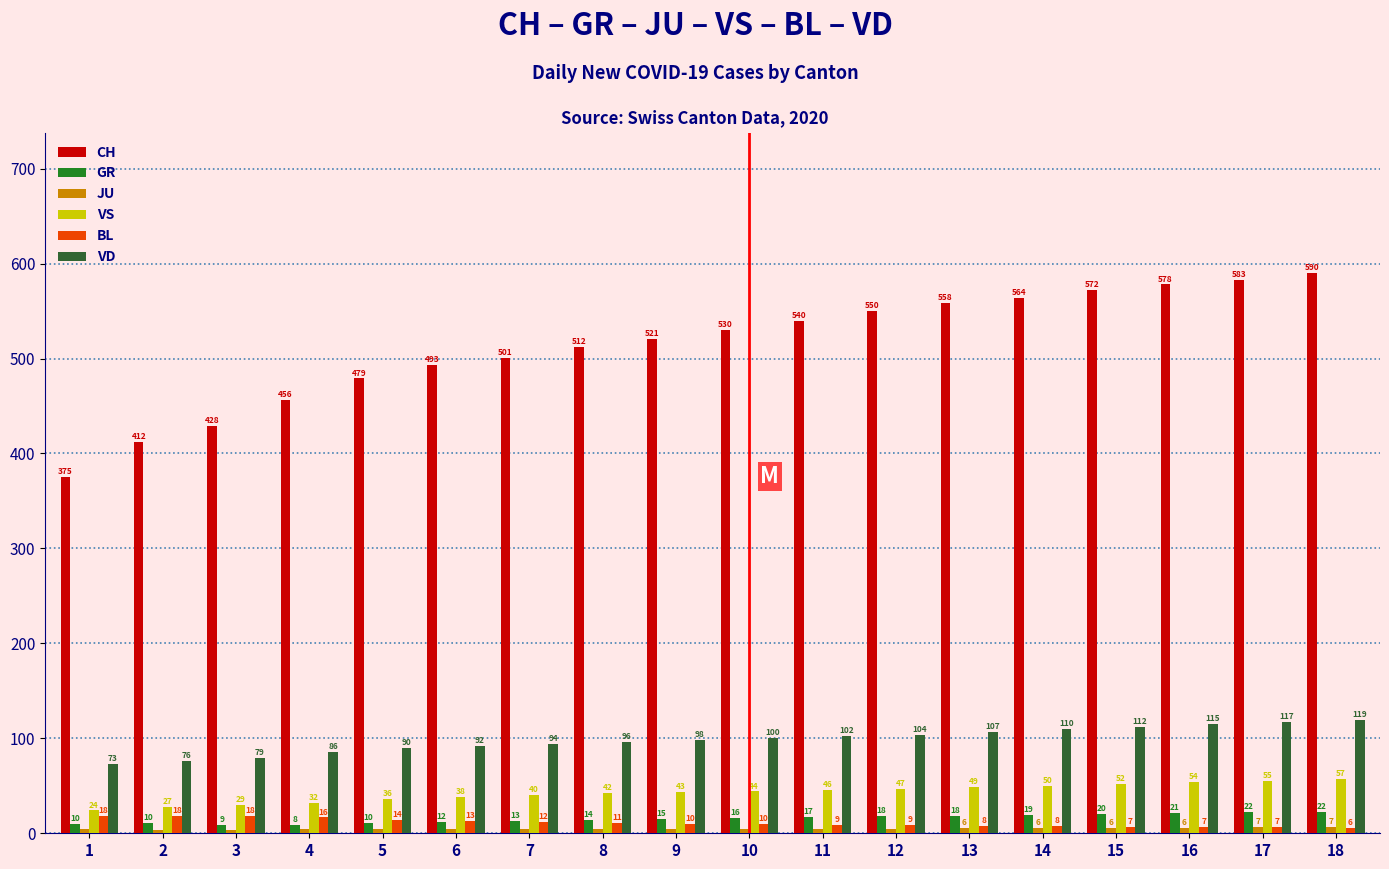

List the labels in order of VS value, largest first.

18, 17, 16, 15, 14, 13, 12, 11, 10, 9, 8, 7, 6, 5, 4, 3, 2, 1